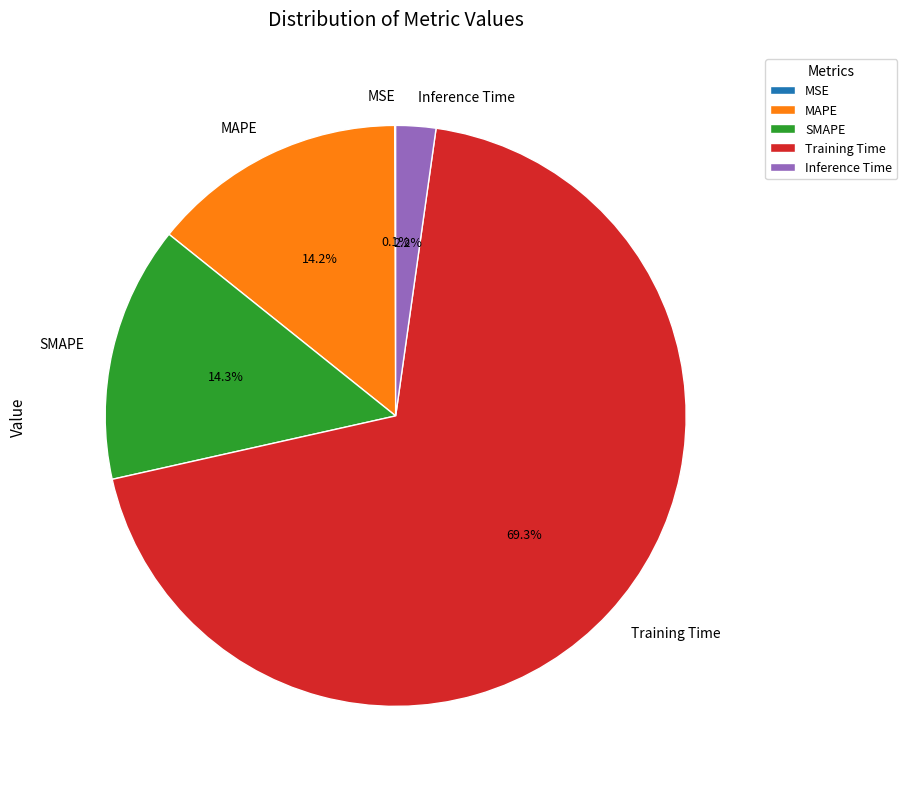

To the nearest percent, what is the difference between the largest and smallest slice percentages?

69%